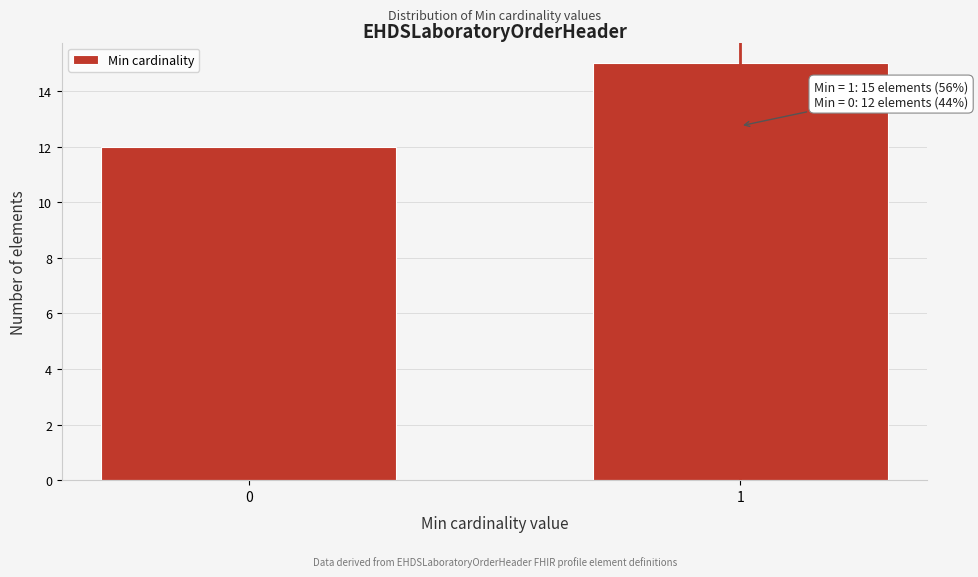

Reading left to right, list all the values displayed in this chart.

12	15